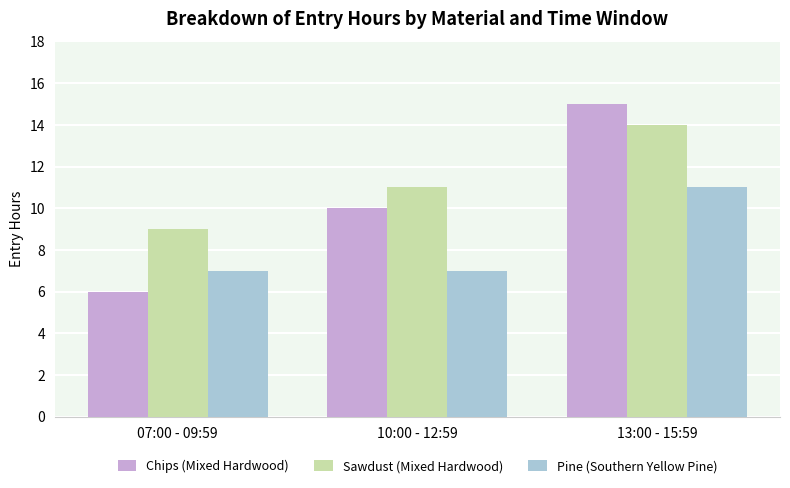

The Pine (Southern Yellow Pine) series shows 11 at 13:00 - 15:59. True or false?

True